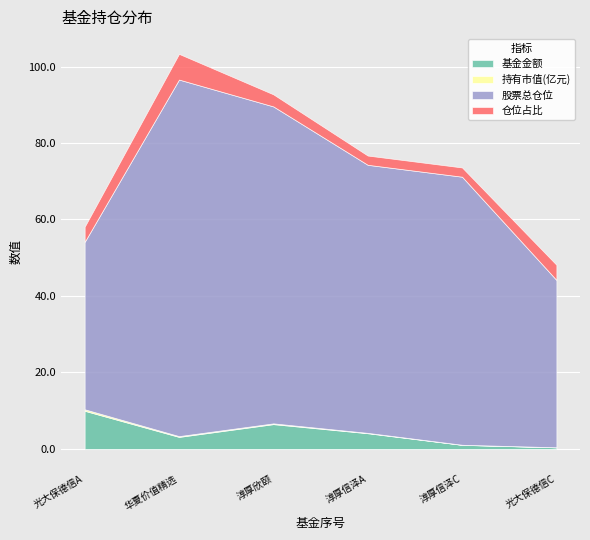

At which category does the chart reach its peak across all series?

1